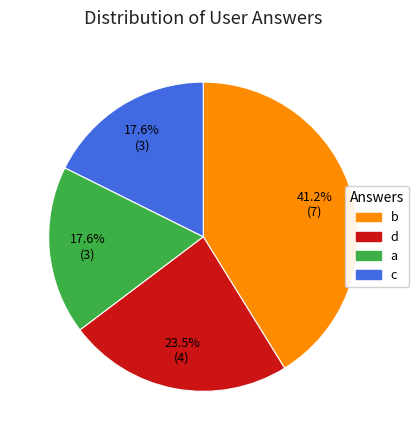

Is there any slice that represents more than half of the pie?

No